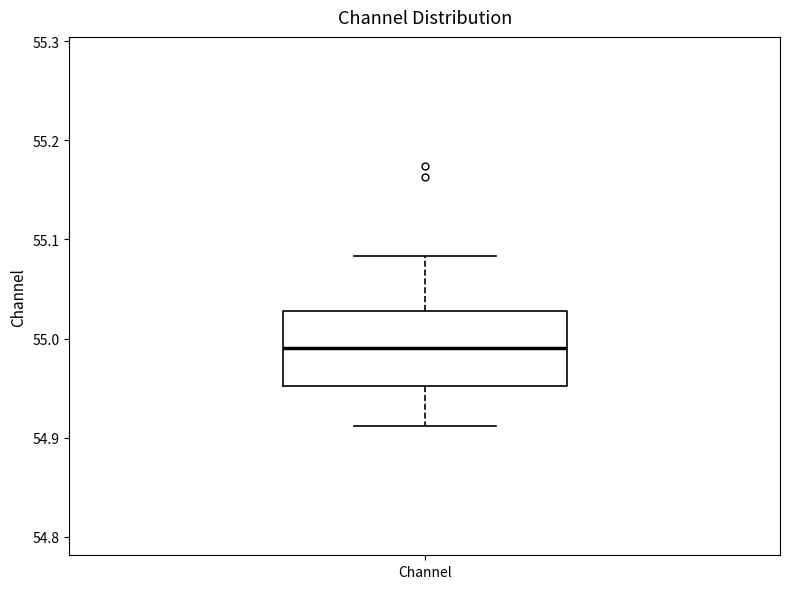

Read this box plot against the y-axis: the position of the median line, the range covered by the box, and the ends of both whiskers. The values are not printed on the chart, so give them approximately, as read against the axis.

median 54.99, box 54.95 to 55.03, whiskers 54.91 to 55.08